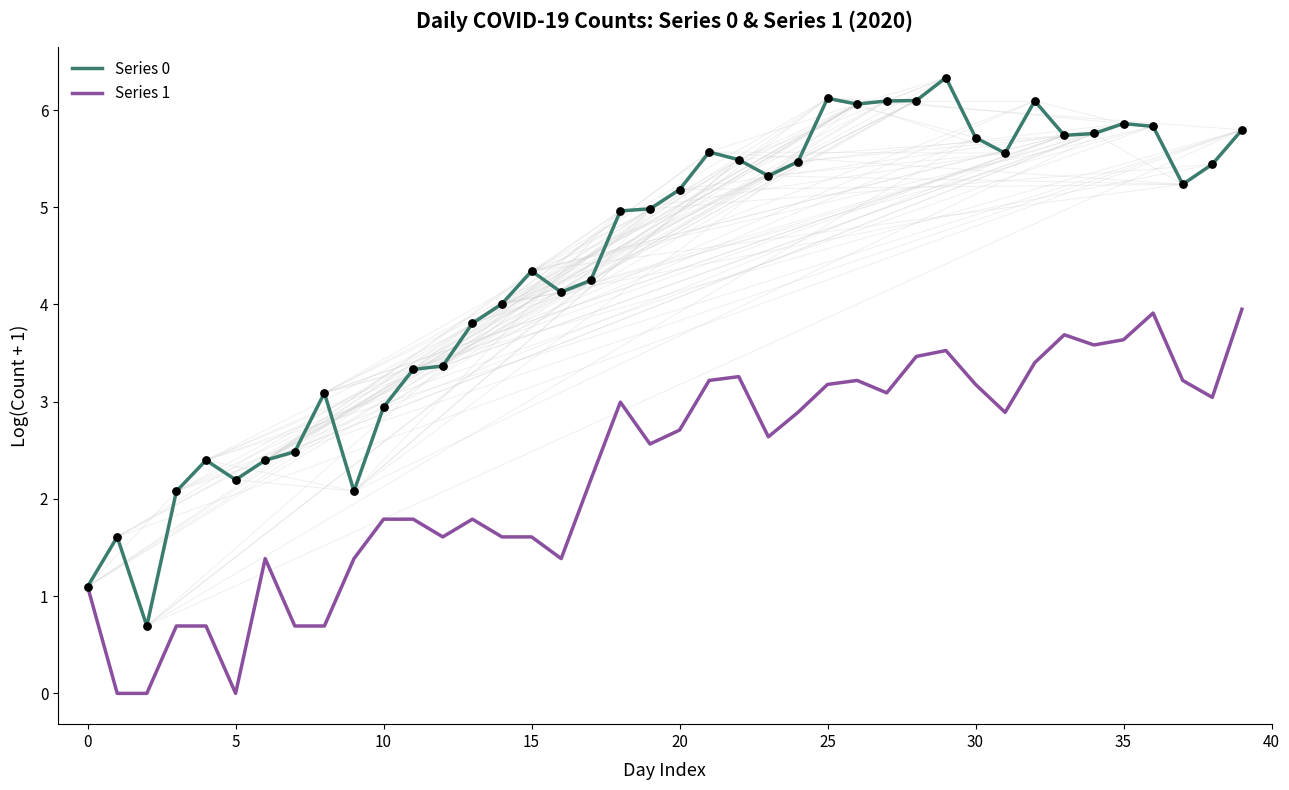

Which series has the widest spread of values?

Series 0